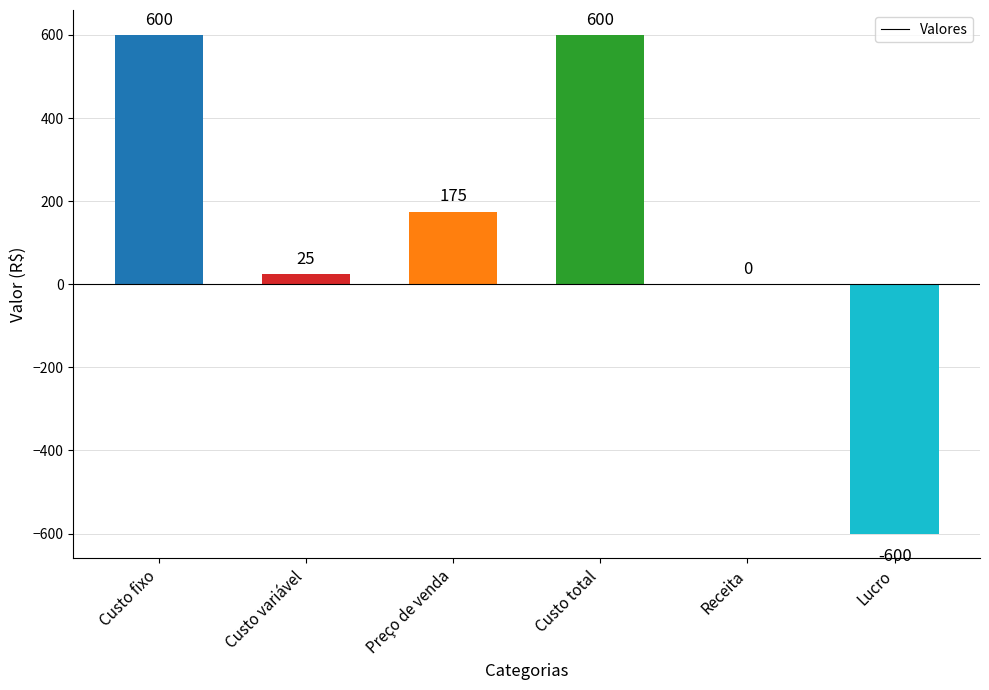

True or false: the data shows 1017 at Custo total.

False